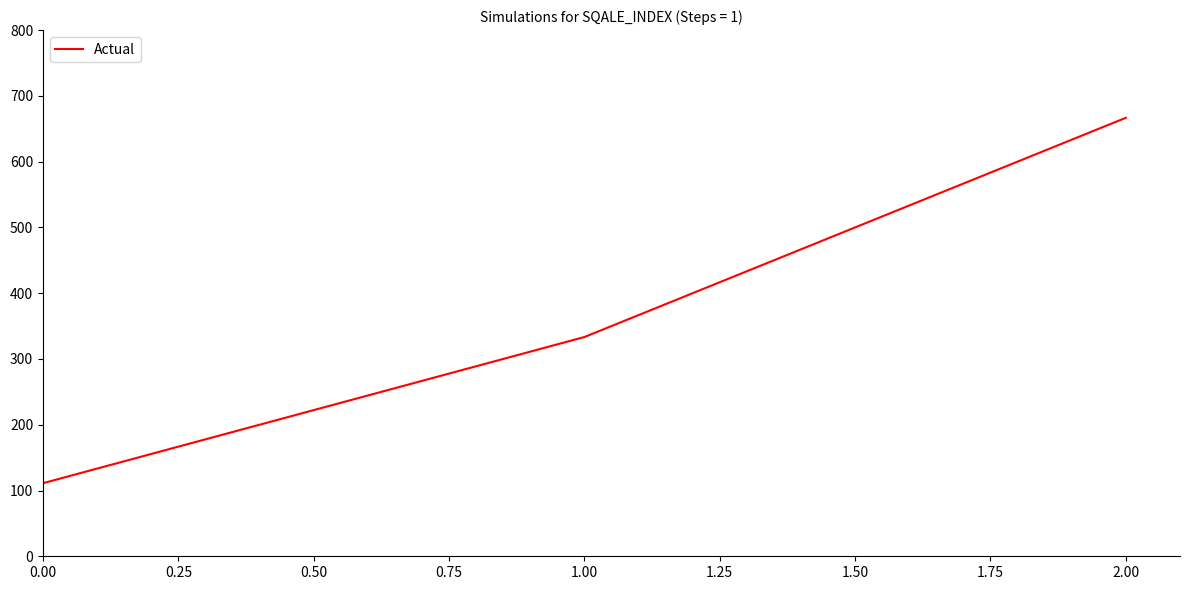

The value at 0.00 is 111.1. True or false?

True